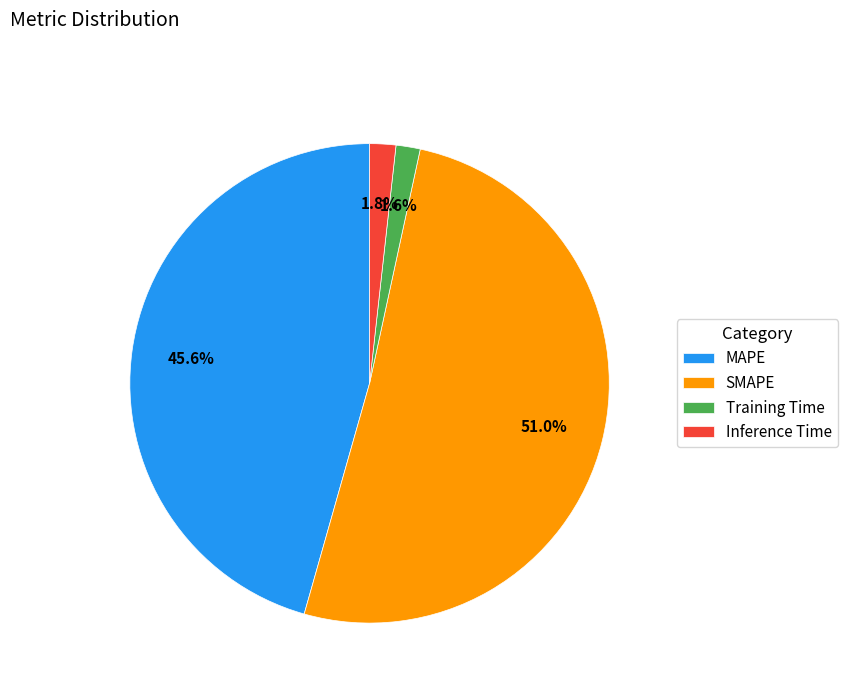

Is there any slice that represents more than half of the pie?

Yes